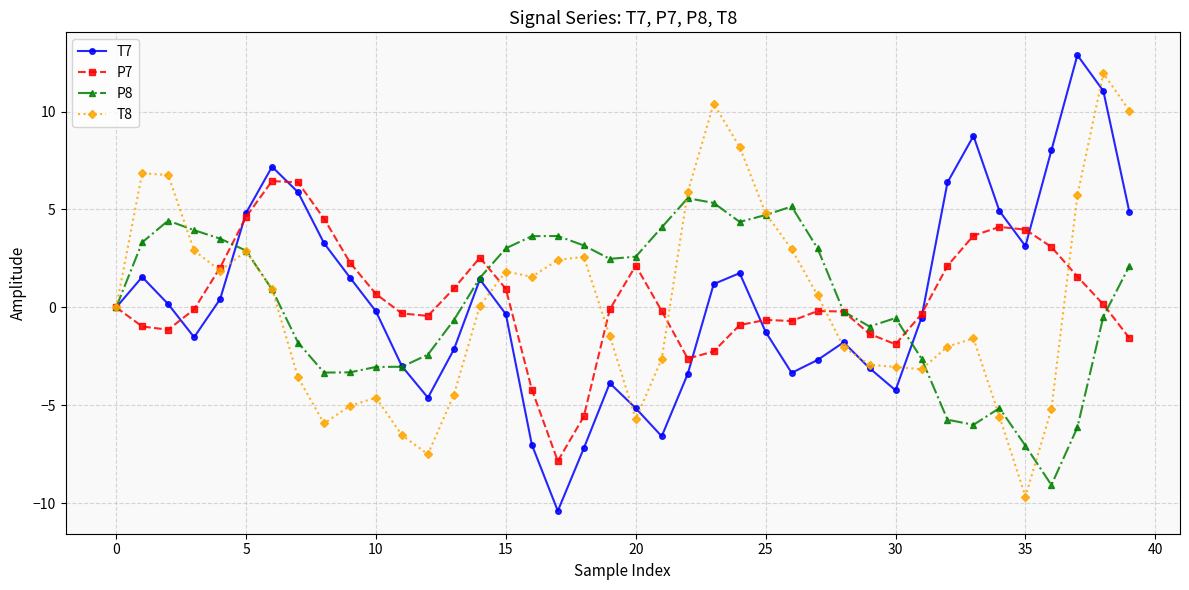

What is the minimum value shown in the chart?

-10.4